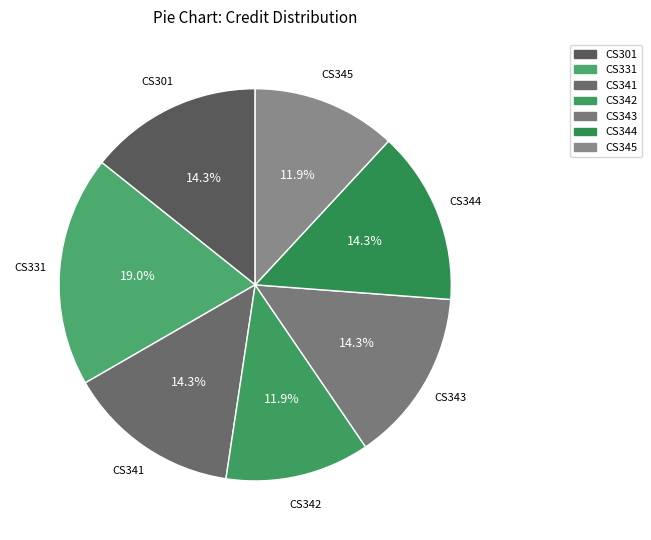

True or false: CS331 accounts for 10% of the total.

False